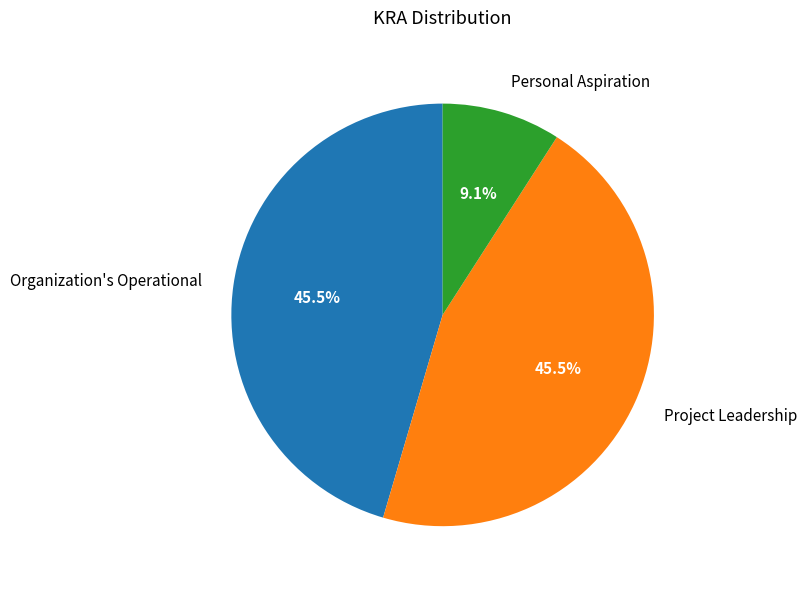

True or false: Project Leadership accounts for 59% of the total.

False